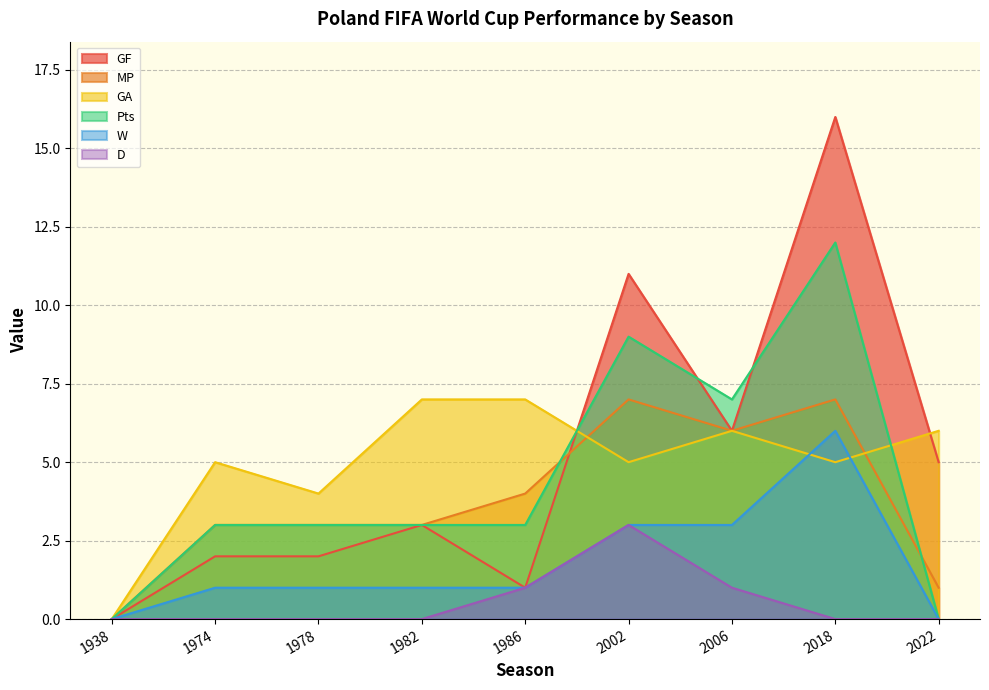

In Pts, how many points are higher than both neighbors (excluding endpoints)?

2